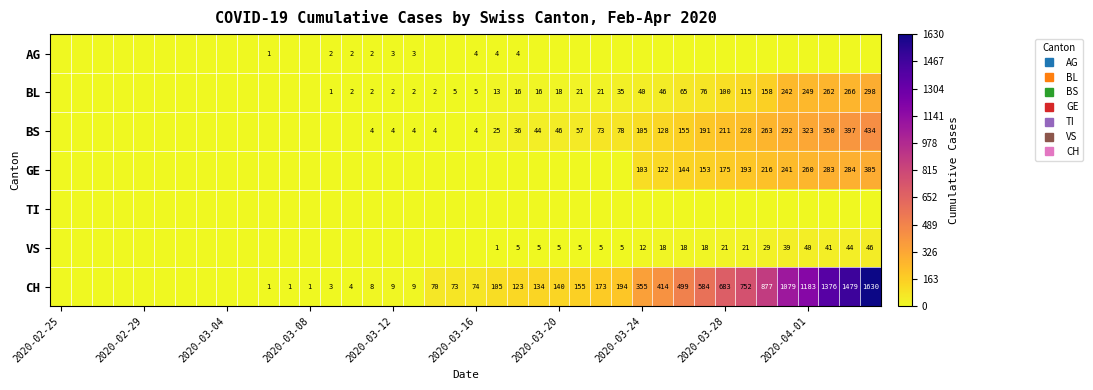

The value of AG at 2020-03-24 is 0. True or false?

True